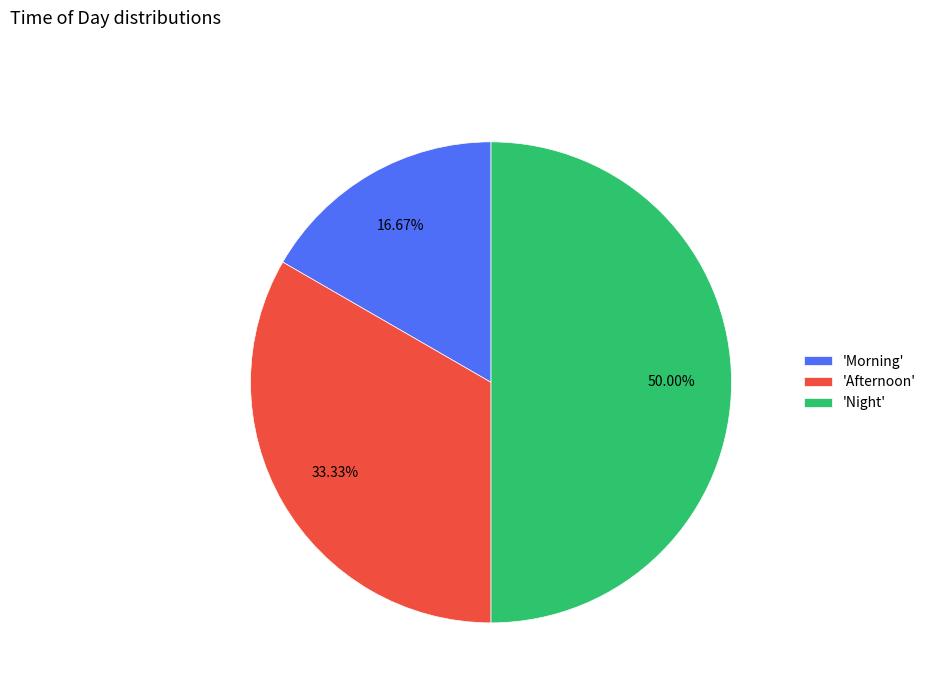

How many segments does this pie chart have?

3